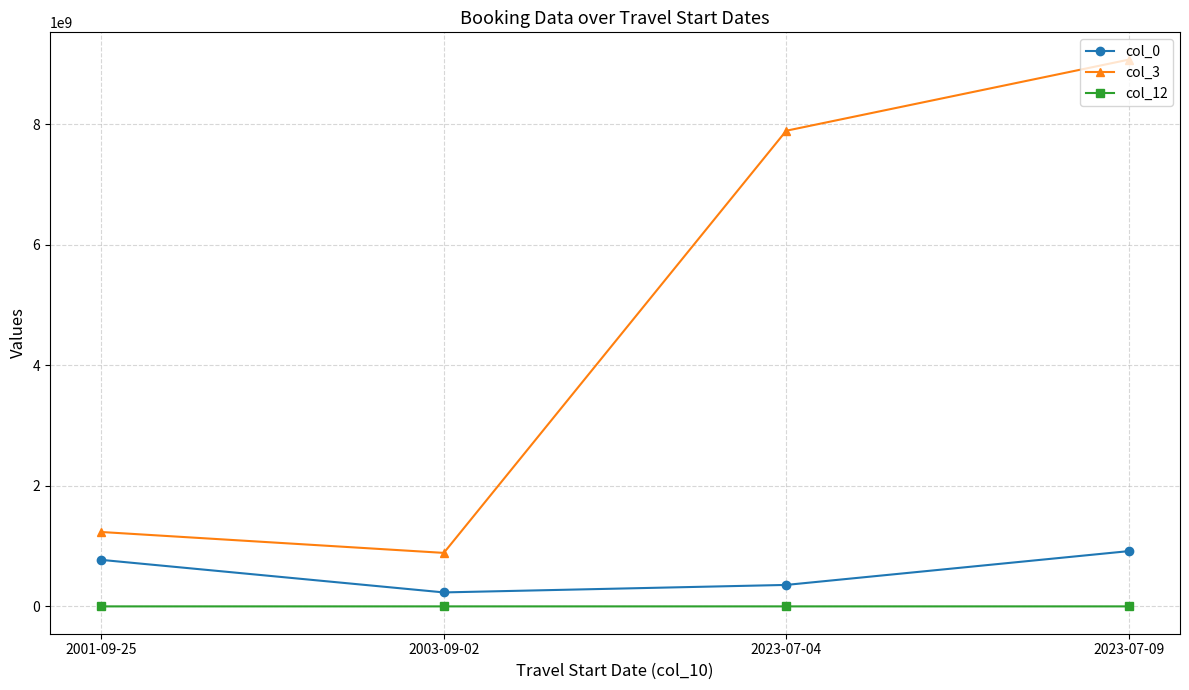

True or false: col_0 and col_12 intersect in this chart.

False